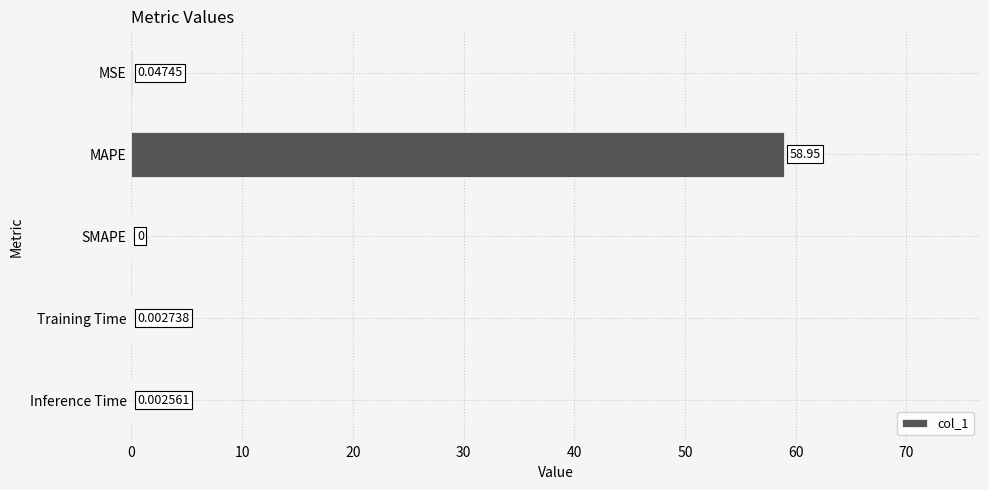

Which label corresponds to the largest value in the chart?

MAPE